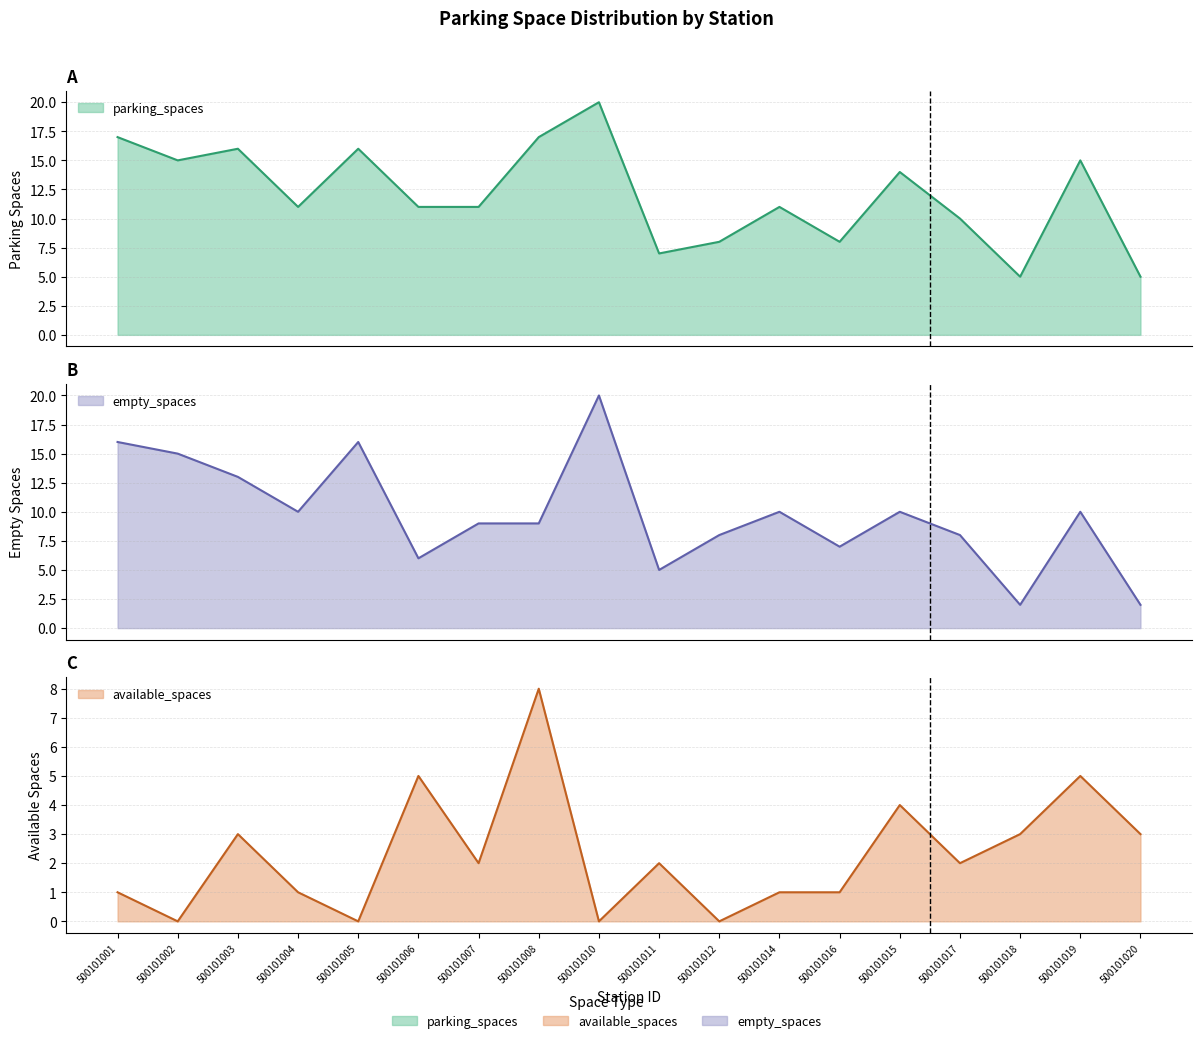

Reading right to left, list all the values displayed in this chart.

parking_spaces: 500101020=5	500101019=15	500101018=5	500101017=10	500101015=14	500101016=8	500101014=11	500101012=8	500101011=7	500101010=20	500101008=17	500101007=11	500101006=11	500101005=16	500101004=11	500101003=16	500101002=15	500101001=17
available_spaces: 500101020=3	500101019=5	500101018=3	500101017=2	500101015=4	500101016=1	500101014=1	500101012=0	500101011=2	500101010=0	500101008=8	500101007=2	500101006=5	500101005=0	500101004=1	500101003=3	500101002=0	500101001=1
empty_spaces: 500101020=2	500101019=10	500101018=2	500101017=8	500101015=10	500101016=7	500101014=10	500101012=8	500101011=5	500101010=20	500101008=9	500101007=9	500101006=6	500101005=16	500101004=10	500101003=13	500101002=15	500101001=16